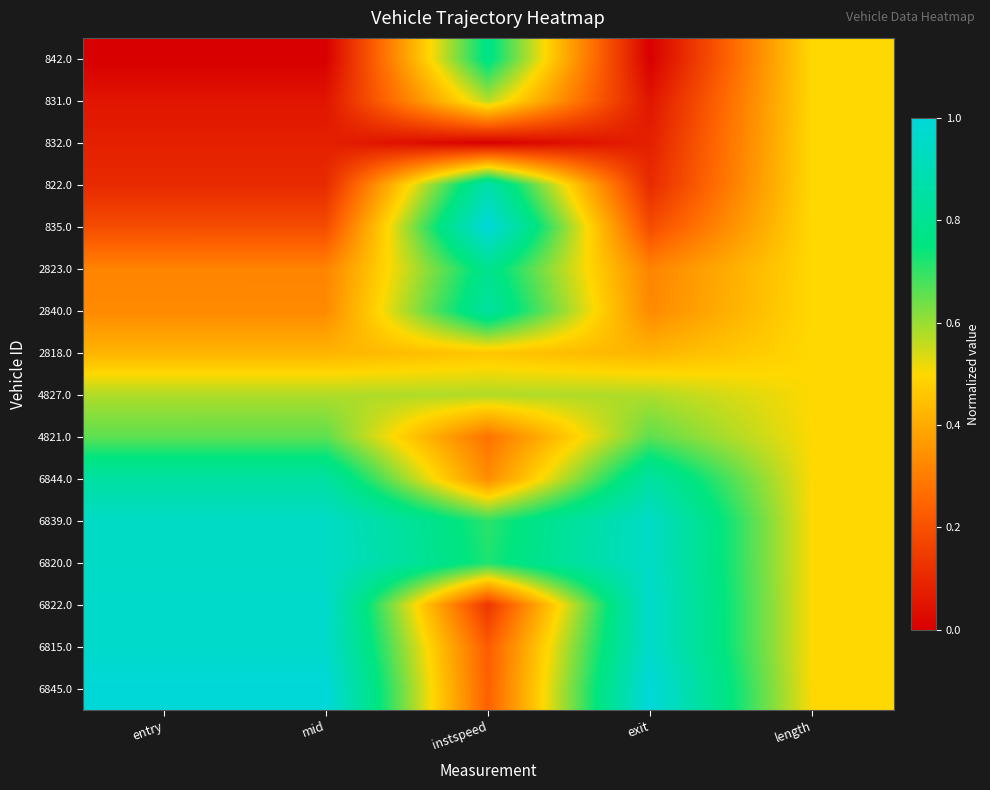

Rank the series at exit from lowest to highest value.

842.0, 831.0, 832.0, 822.0, 835.0, 2823.0, 2840.0, 2818.0, 4827.0, 4821.0, 6844.0, 6839.0, 6820.0, 6822.0, 6815.0, 6845.0